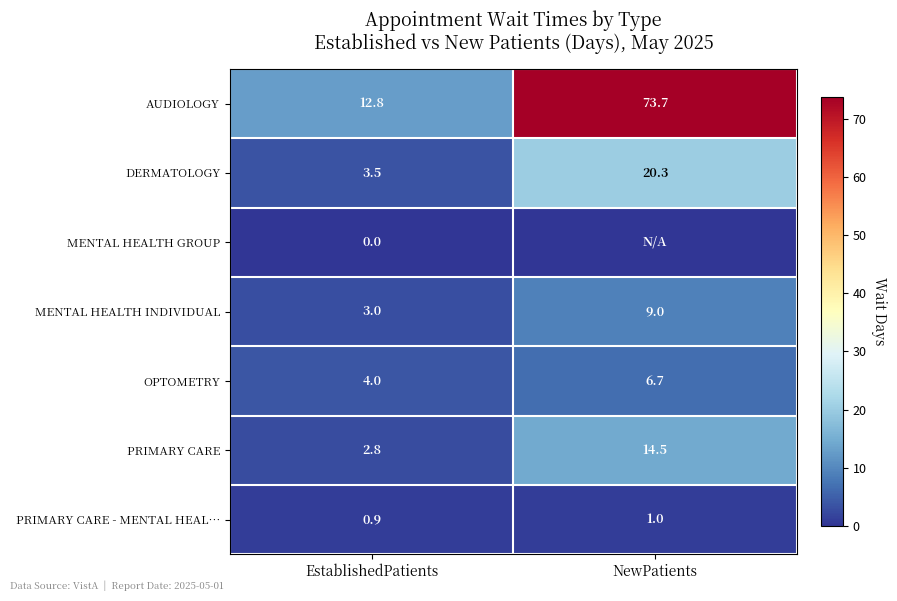

Rank the categories by OPTOMETRY value from lowest to highest.

EstablishedPatients, NewPatients